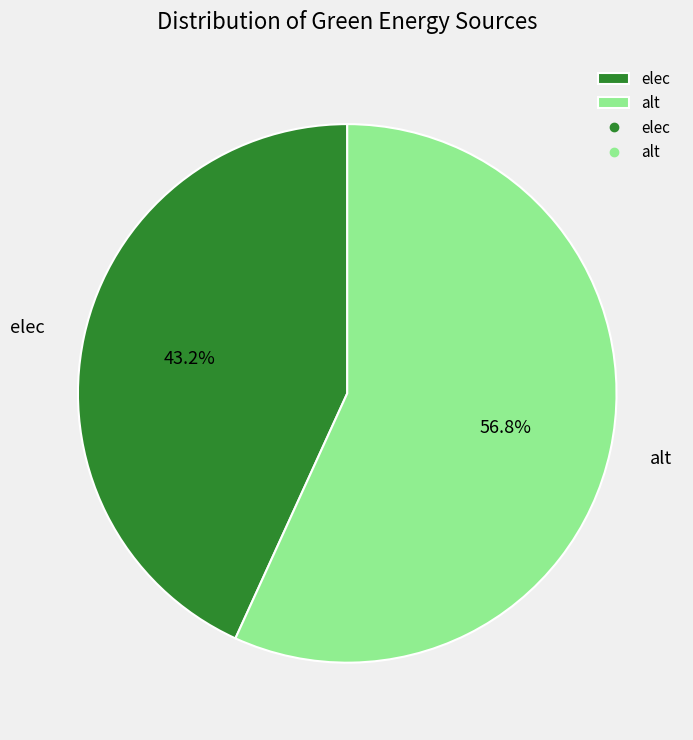

What is the largest slice in the pie chart?

alt